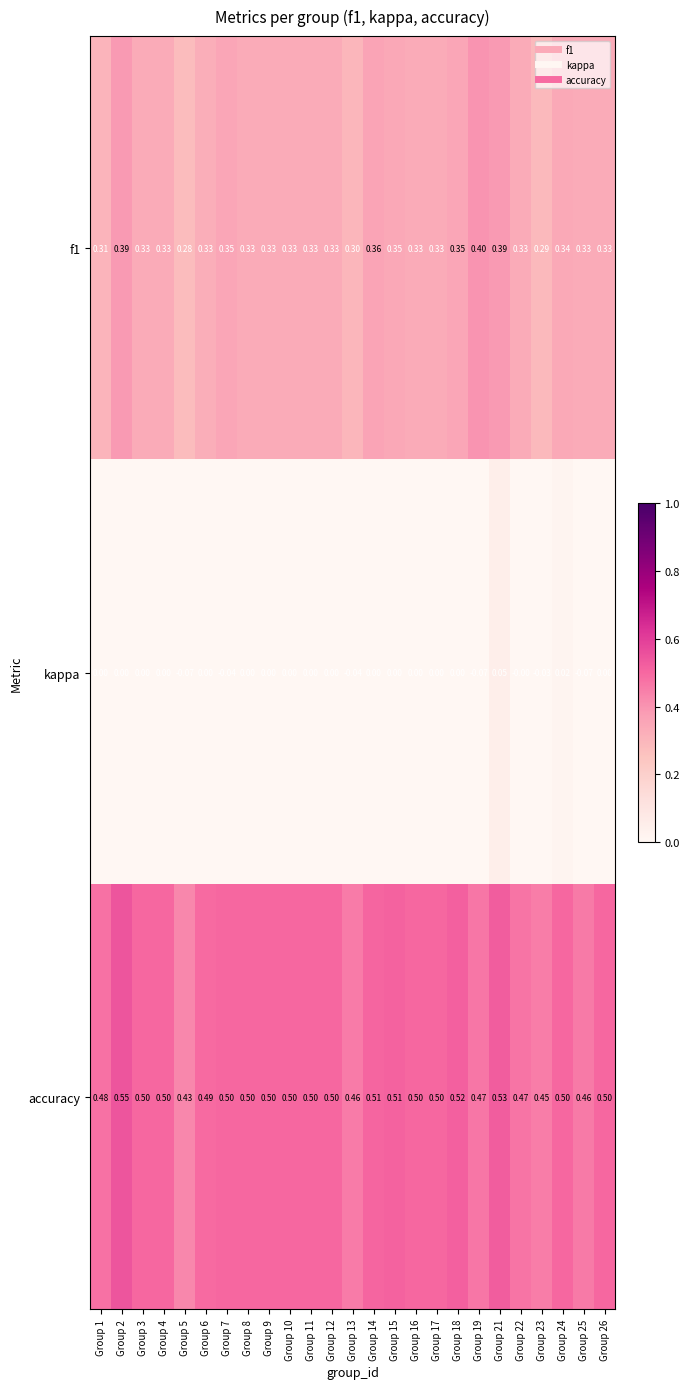

Between Group 6 and Group 12, which series saw the biggest shift?

accuracy